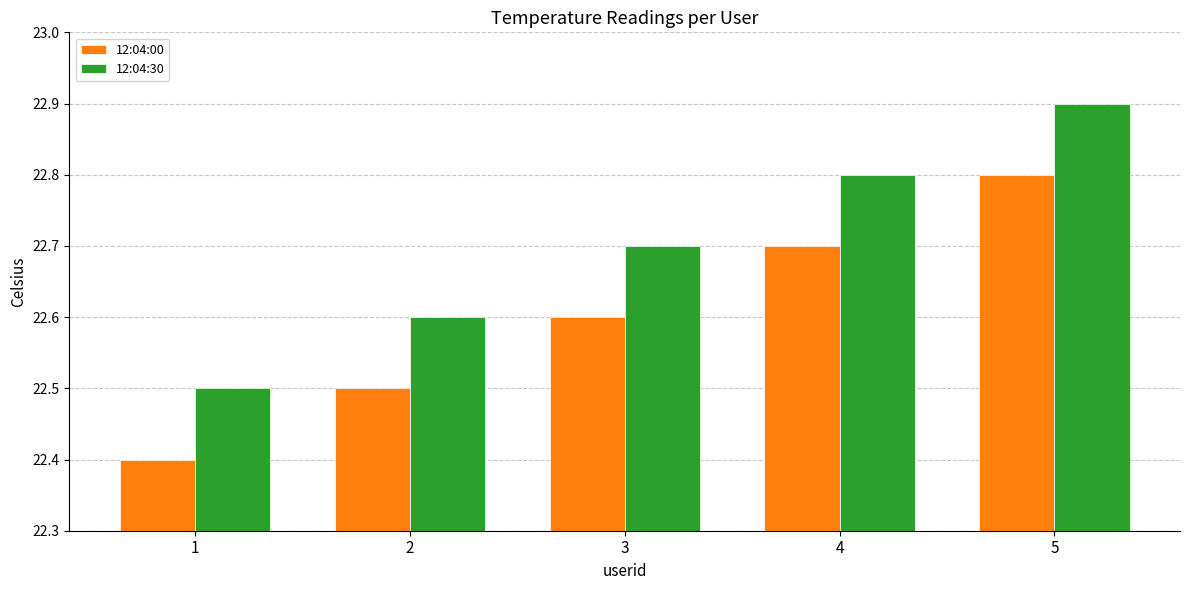

Reading right to left, list all the values displayed in this chart.

12:04:00: 5=22.8	4=22.7	3=22.6	2=22.5	1=22.4
12:04:30: 5=22.9	4=22.8	3=22.7	2=22.6	1=22.5